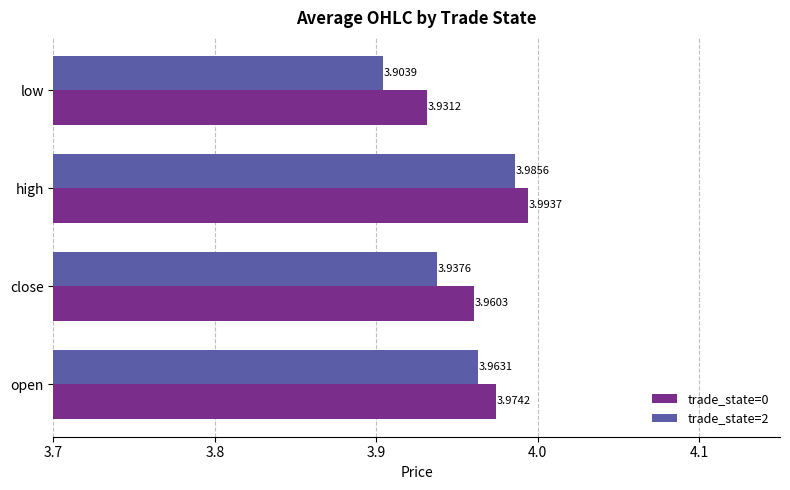

Which series has the largest total across all categories?

trade_state=0